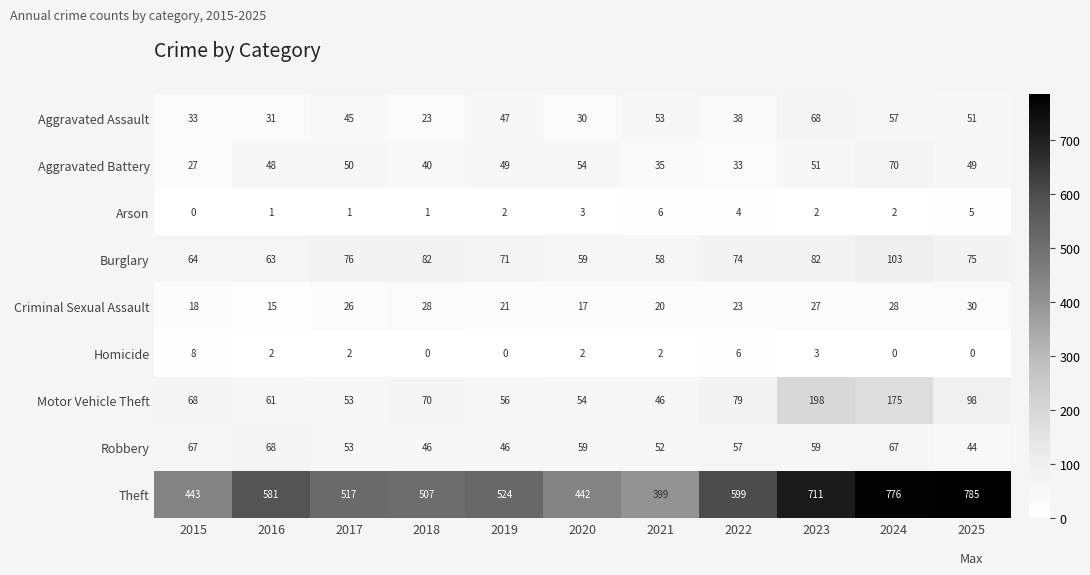

Between 2021 and 2023, which series saw the biggest shift?

Theft